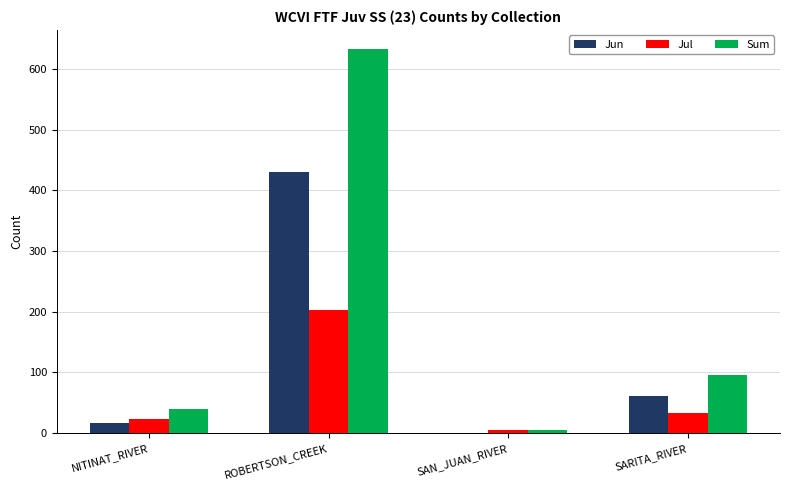

Which category has the highest value across all series?

ROBERTSON_CREEK